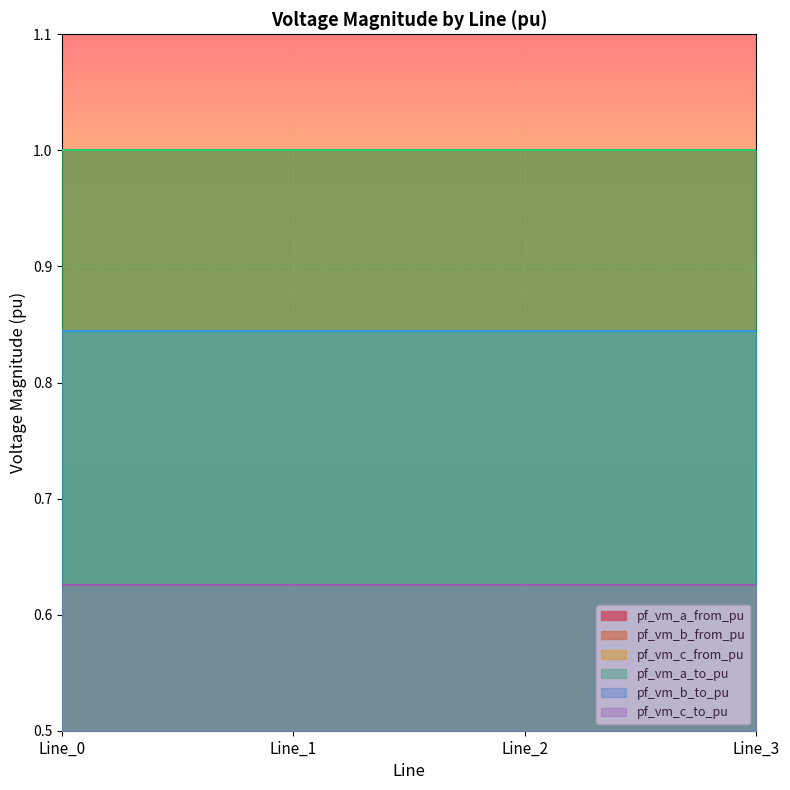

Which category has the highest value across all series?

Line_0